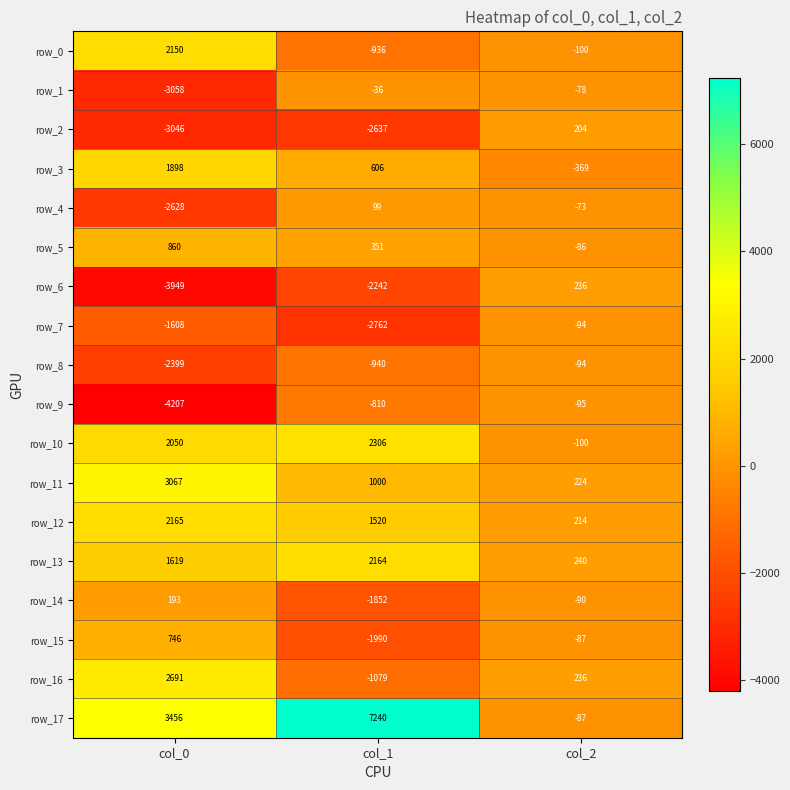

What is the highest value of the row_9 series?

-95